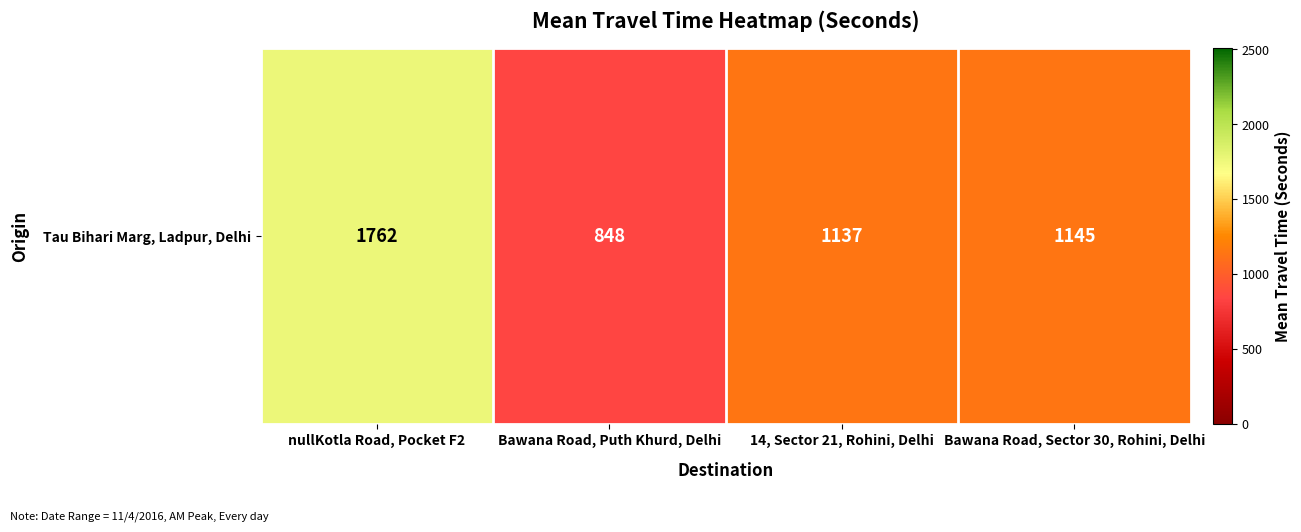

Between Bawana Road, Puth Khurd, Delhi and 14, Sector 21, Rohini, Delhi, which is larger?

14, Sector 21, Rohini, Delhi